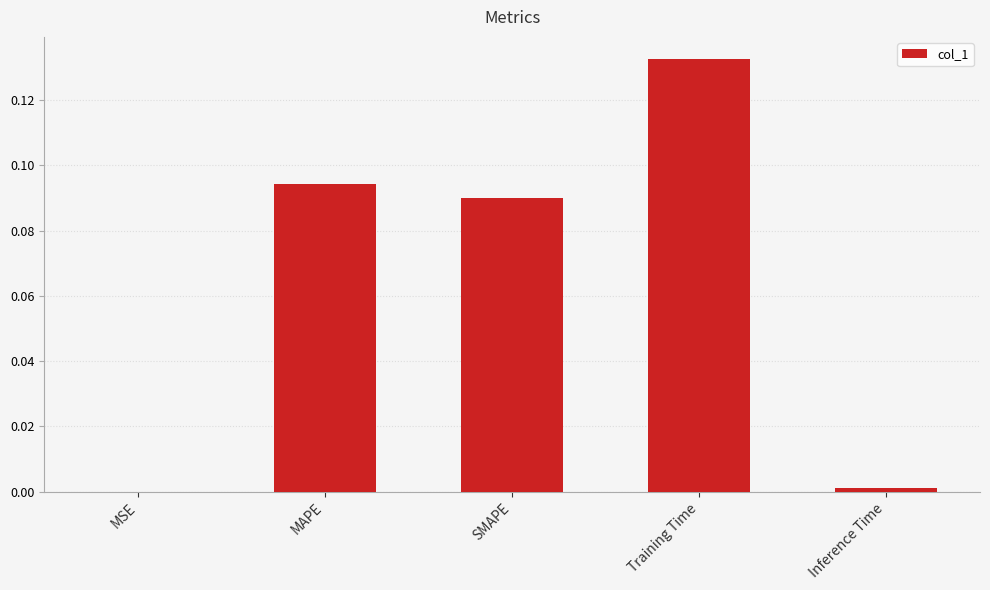

Does the chart contain stacked bars?

No